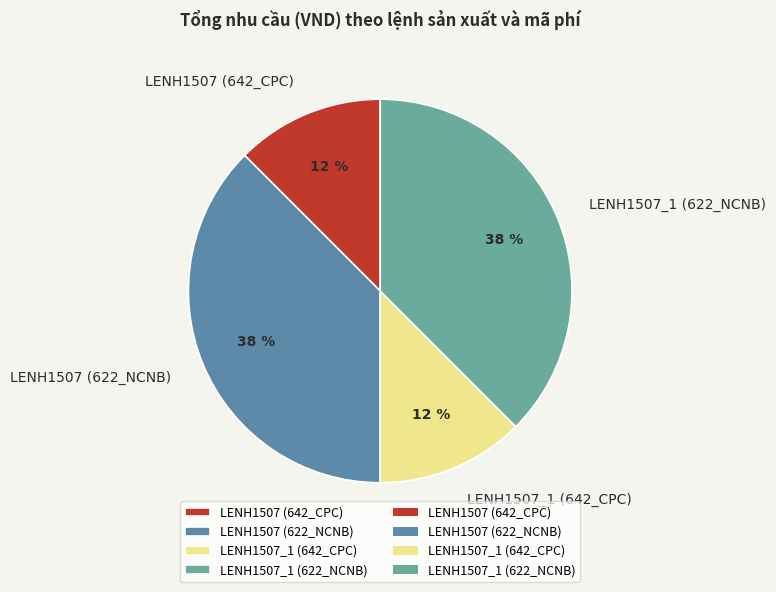

Is there any slice that represents more than half of the pie?

No